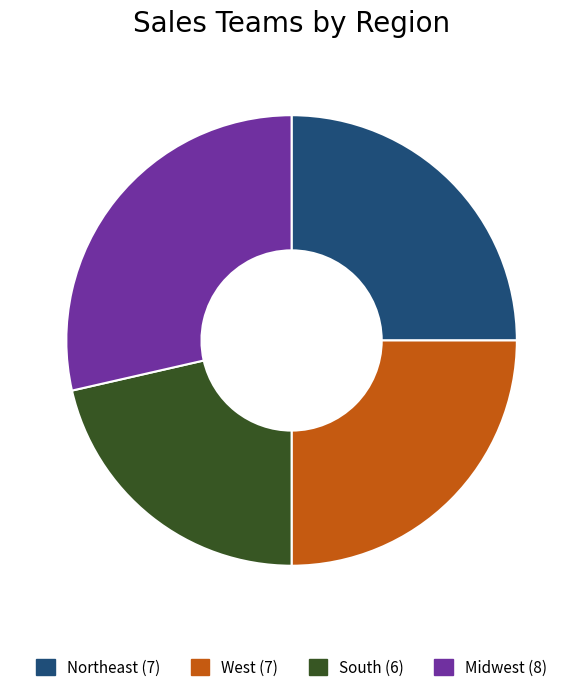

Which has a higher value, Midwest or West?

Midwest